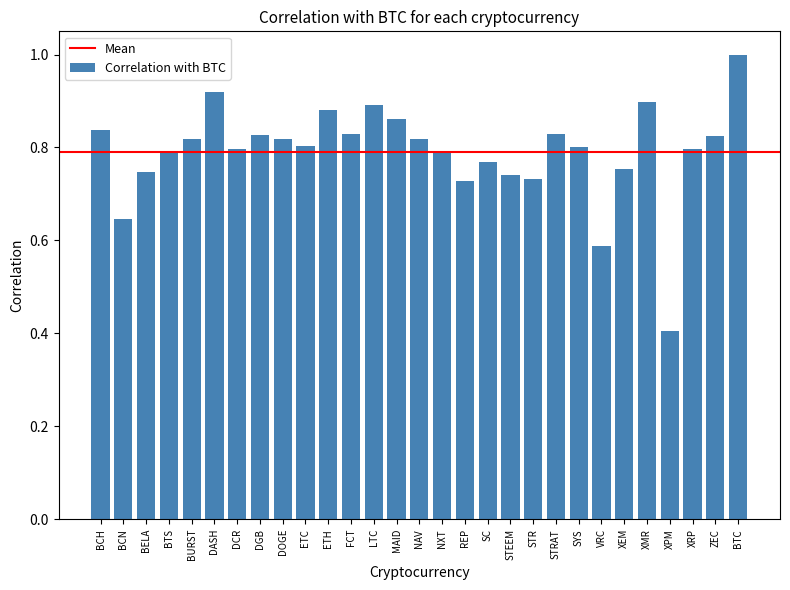

Which category has the lowest value across all series?

XPM